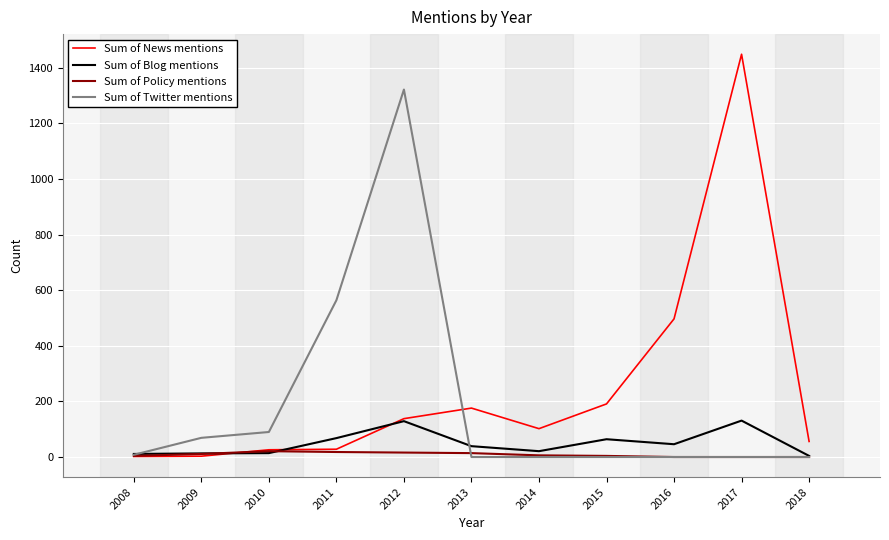

Does the chart have visible grid lines?

Yes